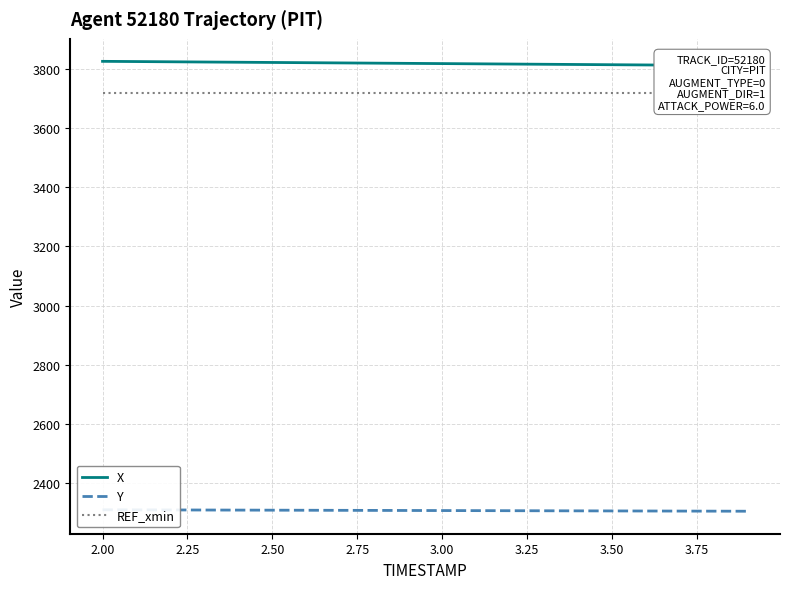

At how many categories does at least one series exceed 3333?

20